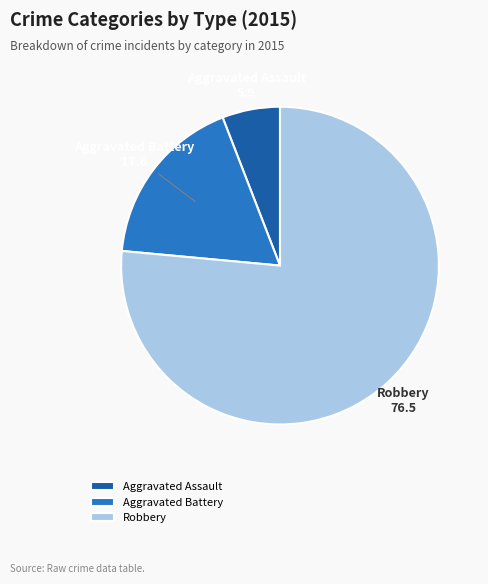

Does any single category account for the majority?

Yes